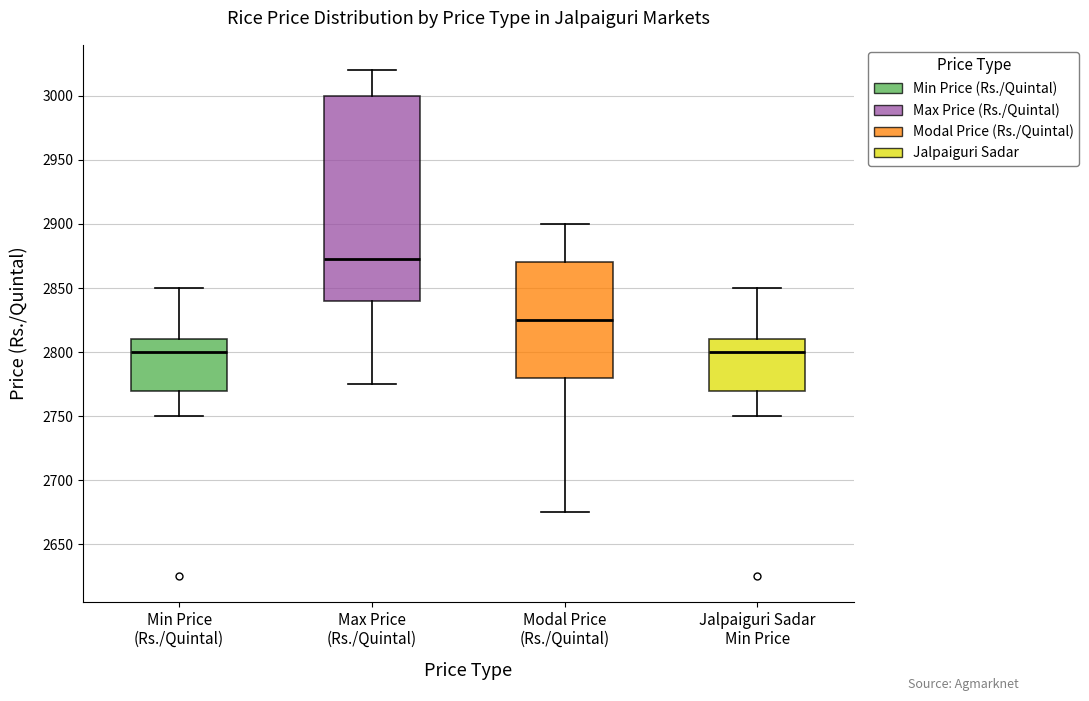

Reading left to right, transcribe this box plot: for each box, give where its median line is, the range the box spans, and where its two whiskers end, as read against the y-axis. The values are not printed on the chart, so give them approximately, as read against the axis.

Min Price (Rs./Quintal): median 2800, box 2770 to 2810, whiskers 2750 to 2850
Max Price (Rs./Quintal): median 2875, box 2840 to 3000, whiskers 2775 to 3020
Modal Price (Rs./Quintal): median 2825, box 2780 to 2870, whiskers 2675 to 2900
Jalpaiguri Sadar Min Price: median 2800, box 2770 to 2810, whiskers 2750 to 2850